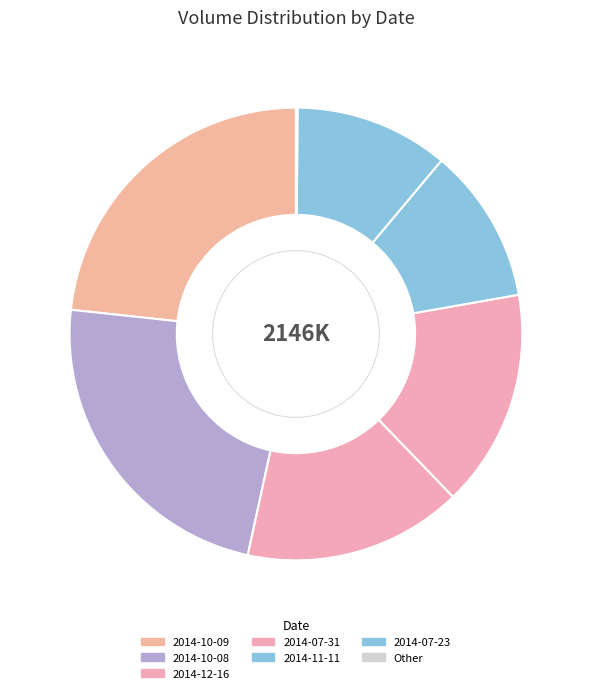

Which slice is the largest?

2014-10-08